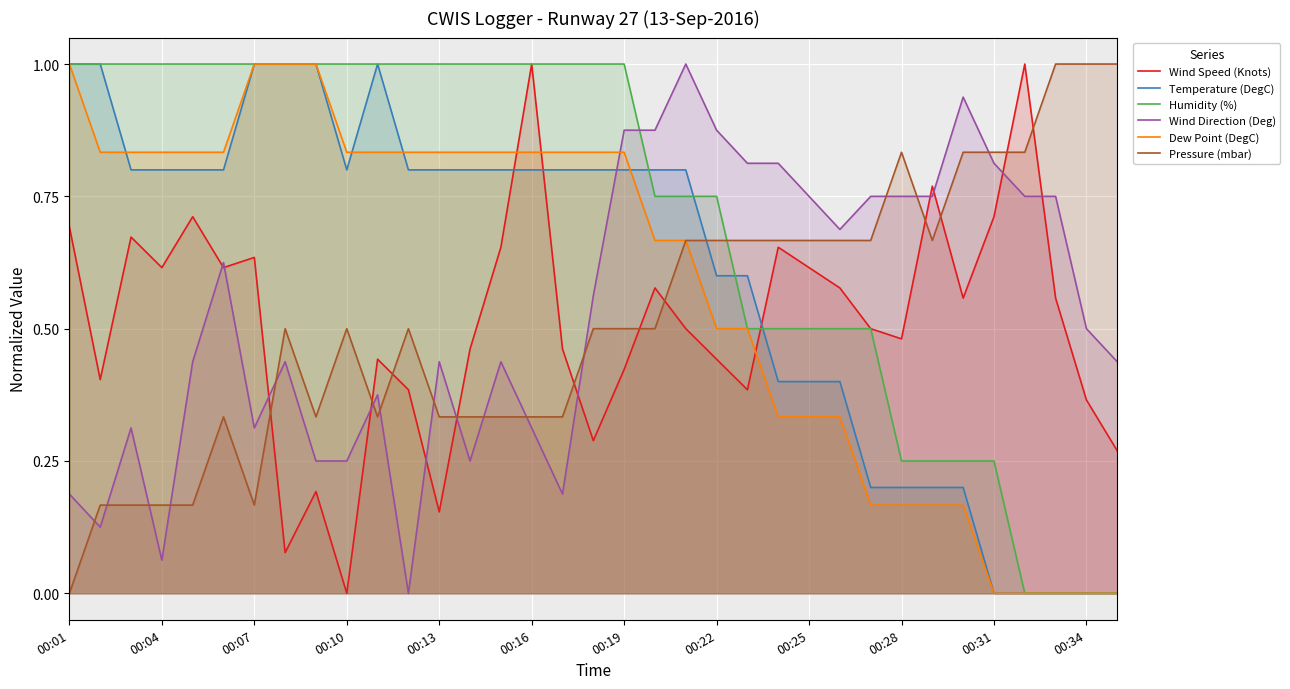

What is the sum of all Dew Point (DegC) values?

20.5